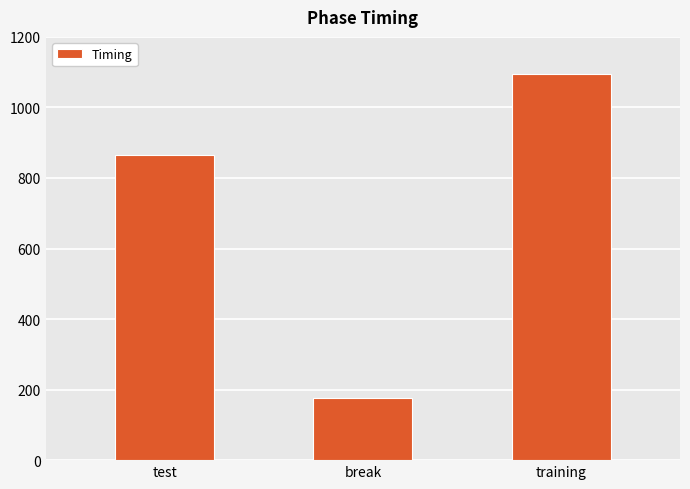

At which category does the chart reach its peak across all series?

training